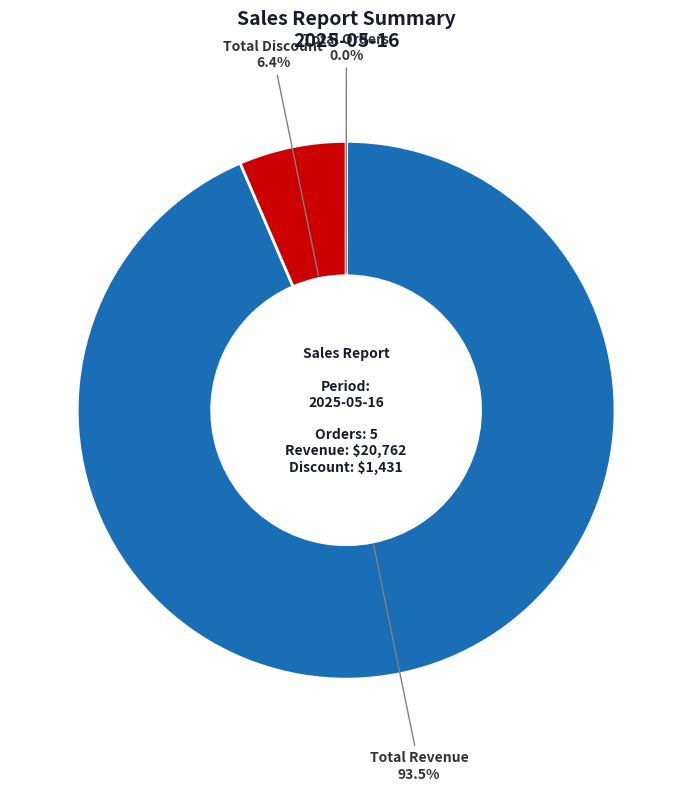

The Total Discount slice represents 18% of the pie. True or false?

False